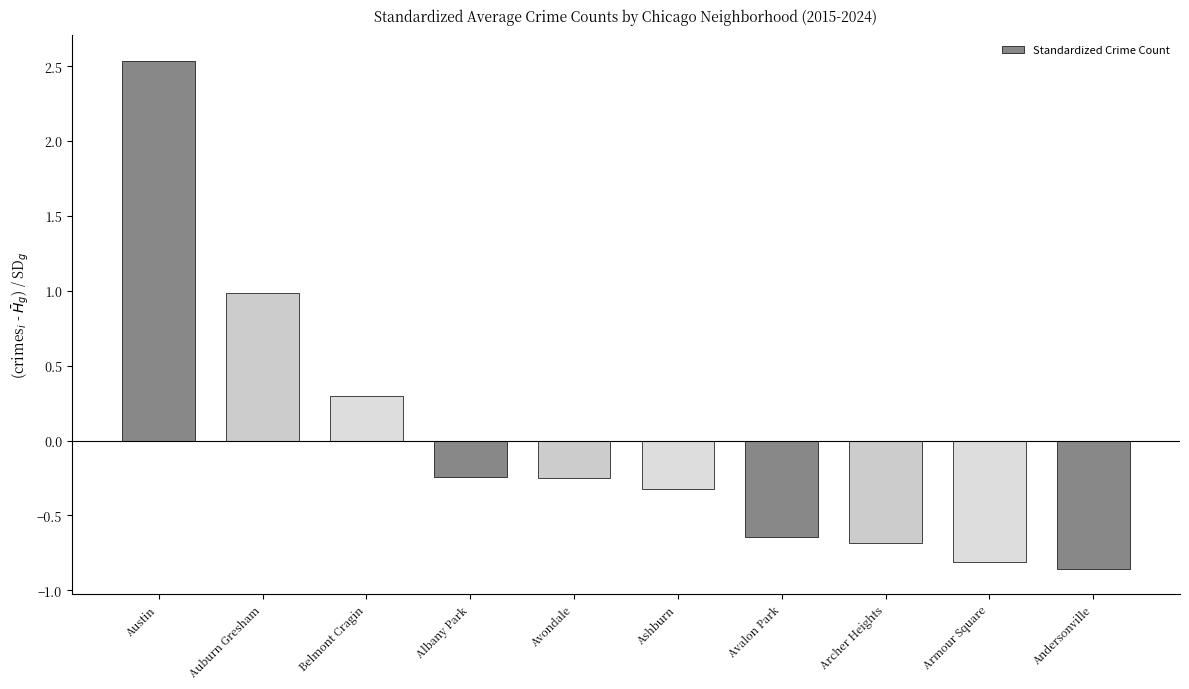

What is the label of the 10th bar from the right?

Austin